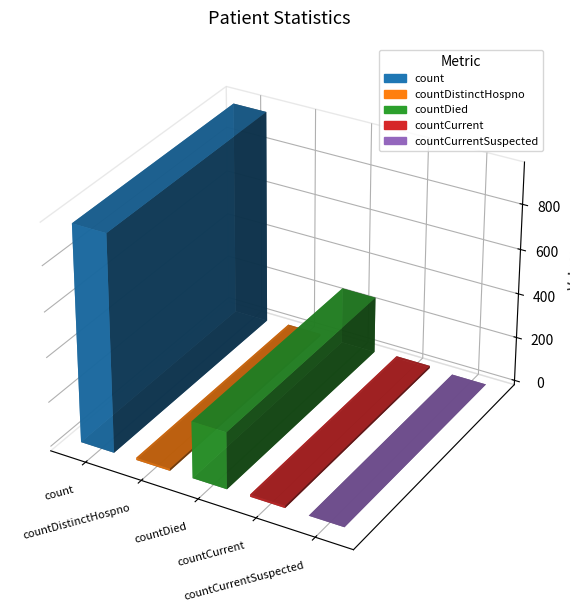

What is the difference between the maximum and minimum values?

964